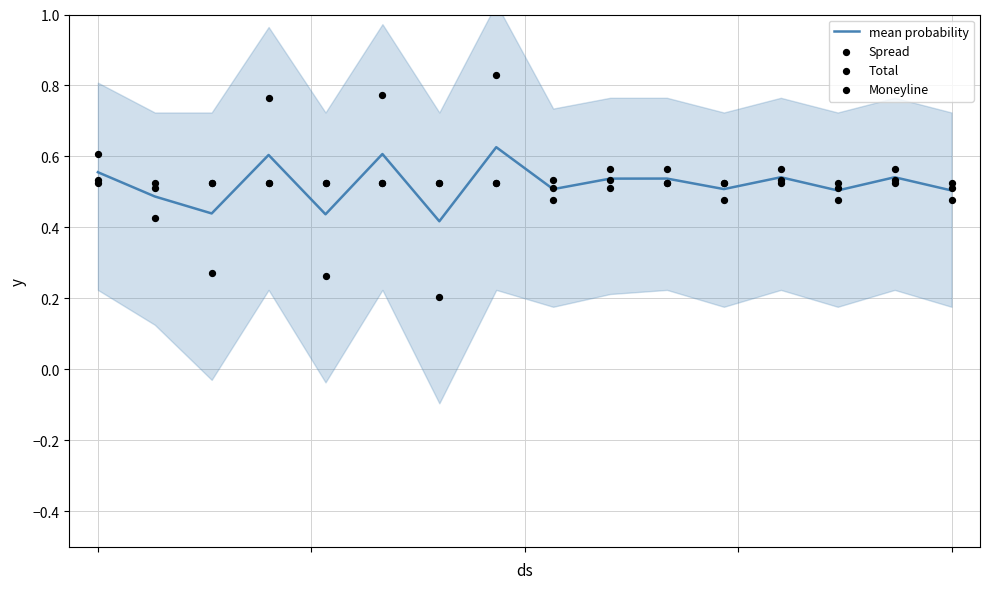

Is the value of Total at 12 greater than the value of mean probability at 6?

Yes